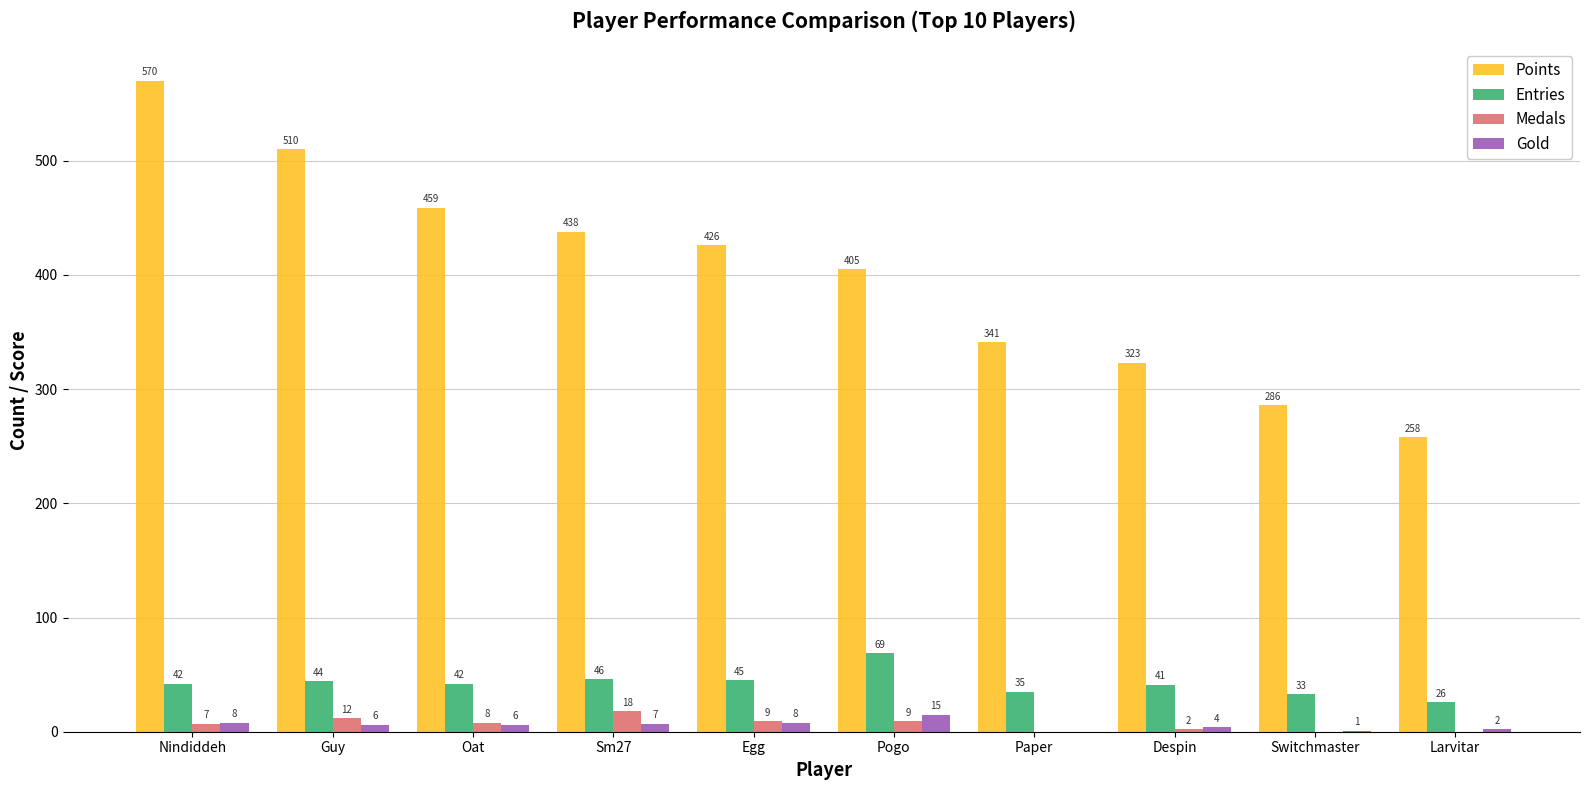

Which category has the highest value in the Medals series?

Sm27